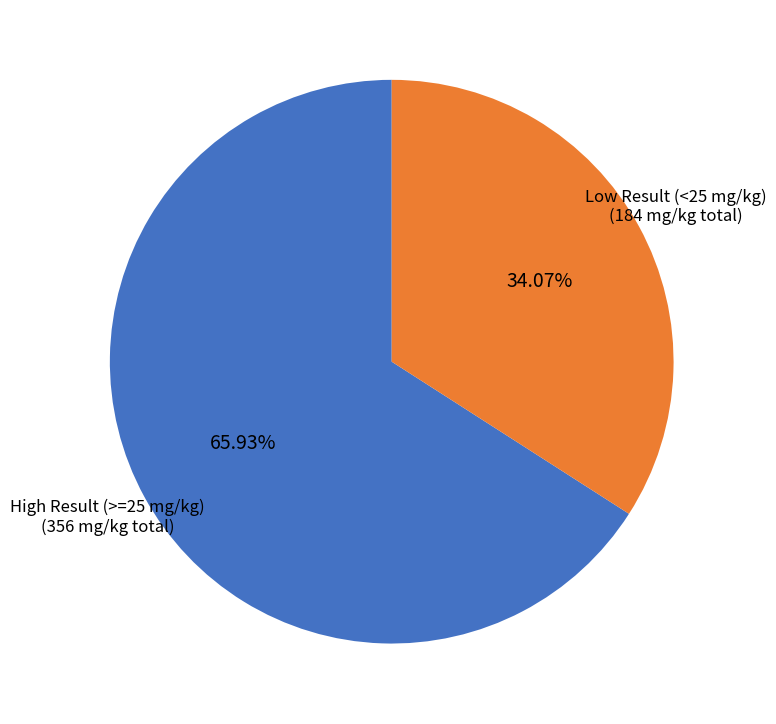

Is there any slice that represents more than half of the pie?

Yes